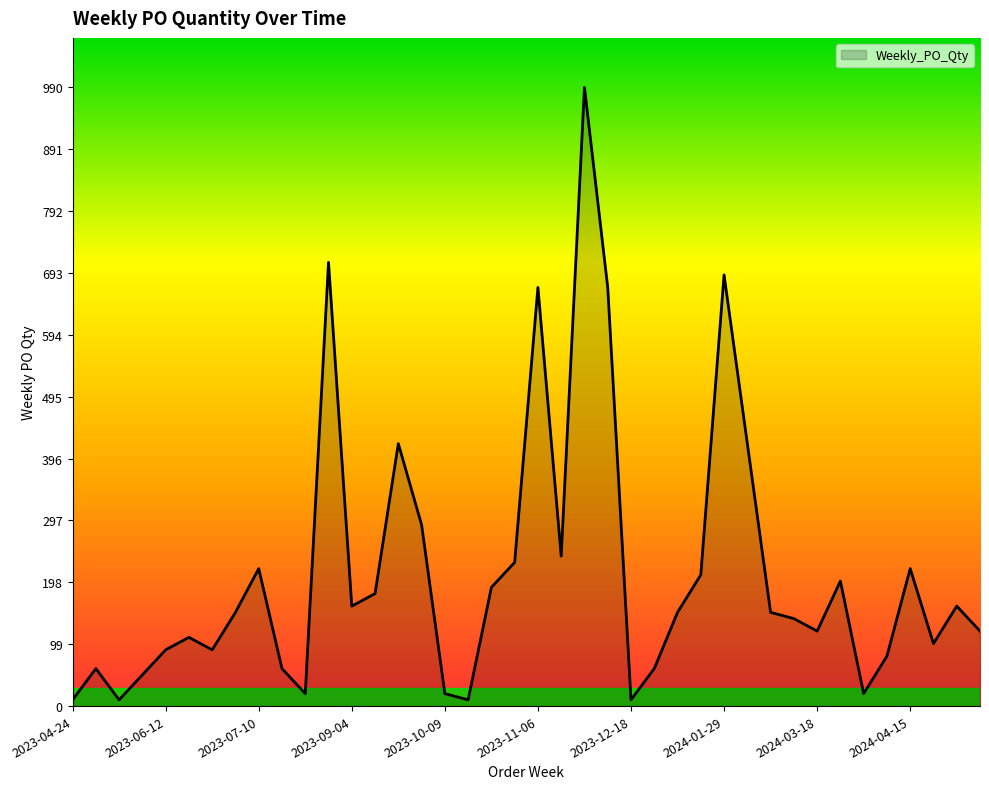

Reading right to left, transcribe all the data shown in this chart.

120	160	100	220	80	20	200	120	140	150	420	690	210	150	60	10	670	990	240	670	230	190	10	20	290	420	180	160	710	20	60	220	150	90	110	90	50	10	60	10